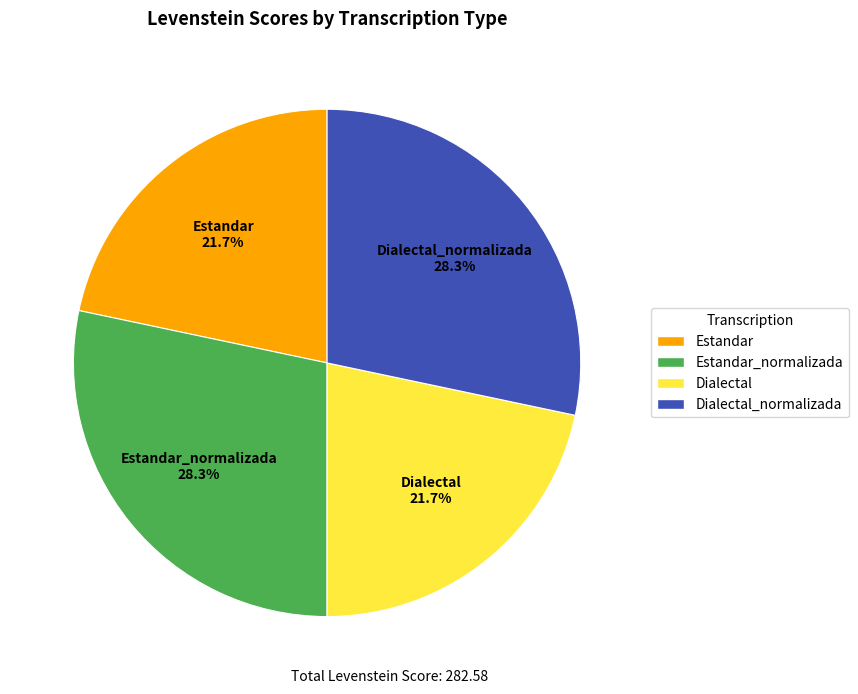

To the nearest percent, what is the average slice percentage?

25%